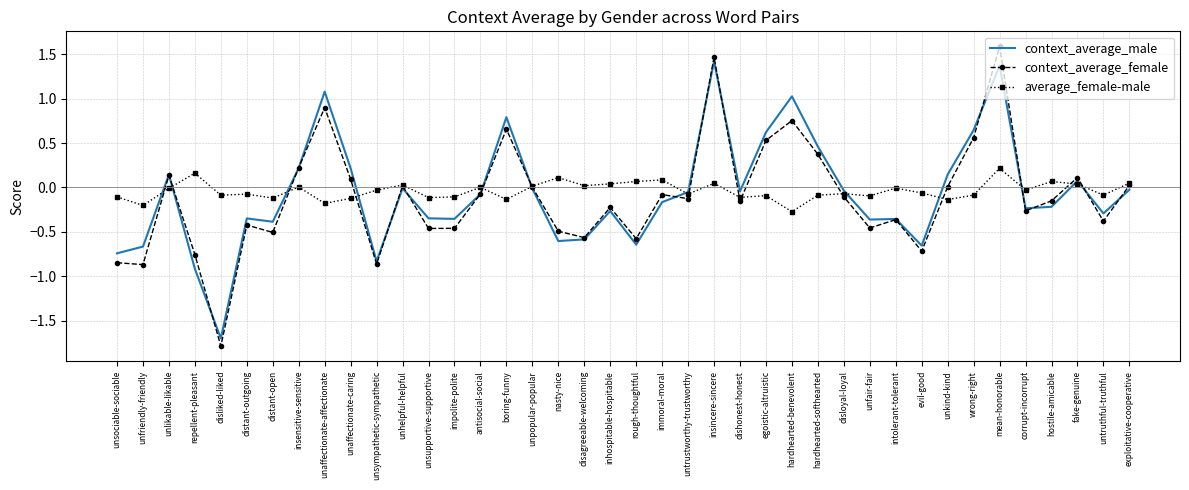

What is the approximate value of context_average_female at unfriendly-friendly?

-0.9